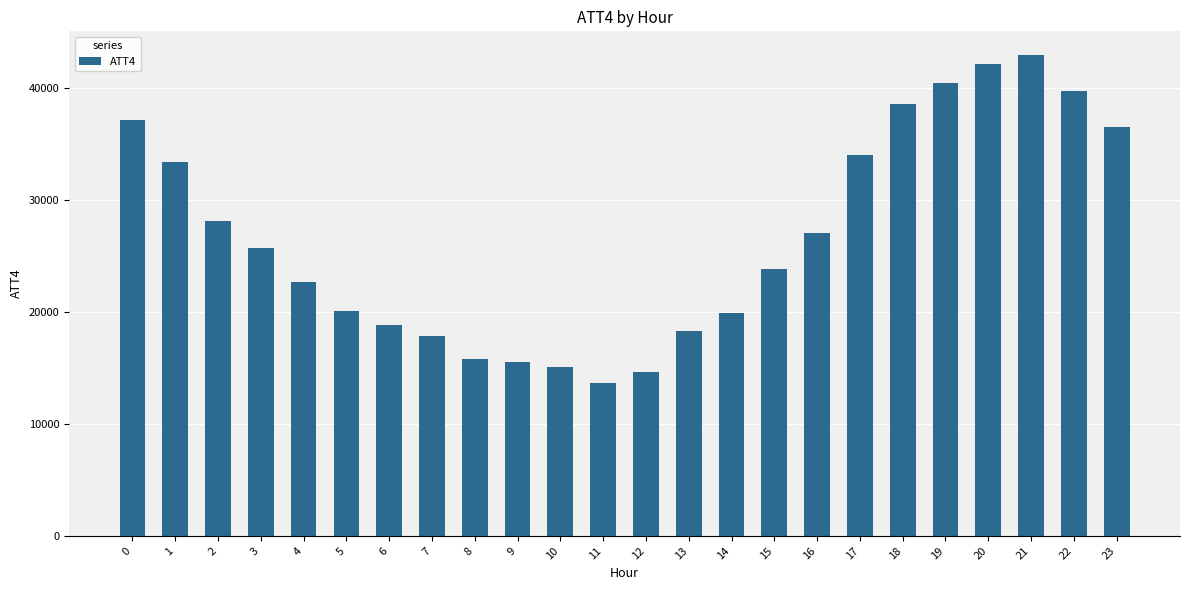

What is the ratio of the value at 17 to the value at 3?

1.3